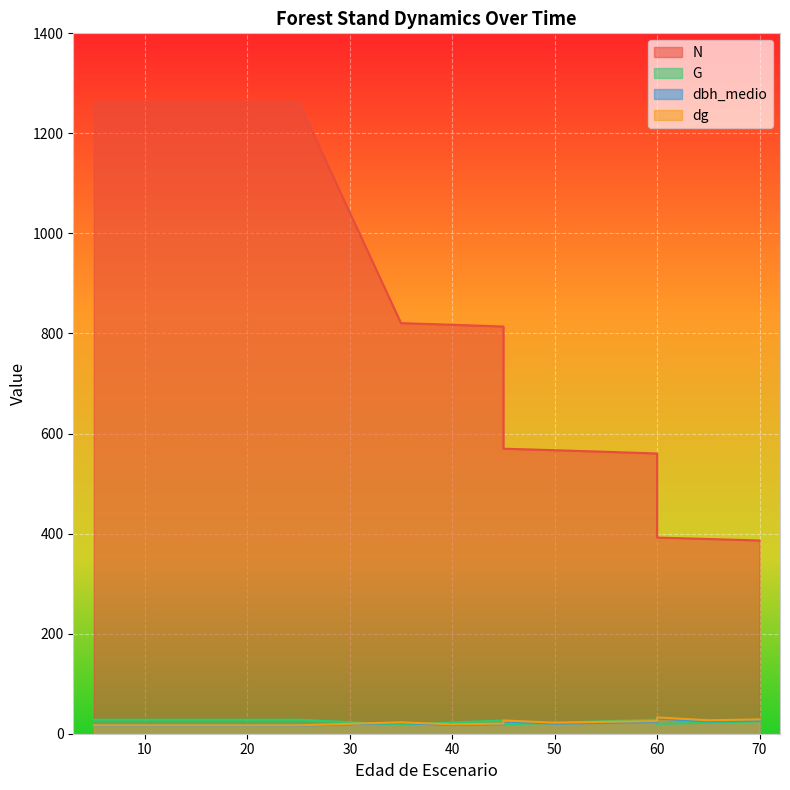

Which series has the largest total across all categories?

N